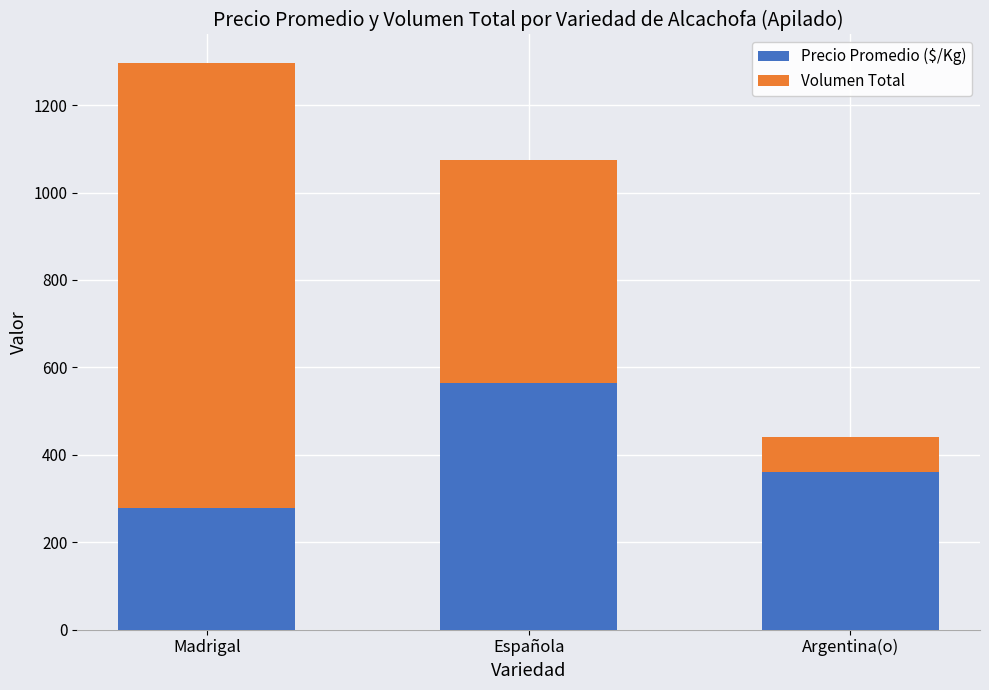

True or false: Precio Promedio ($/Kg) has a value of 112 at Argentina(o).

False